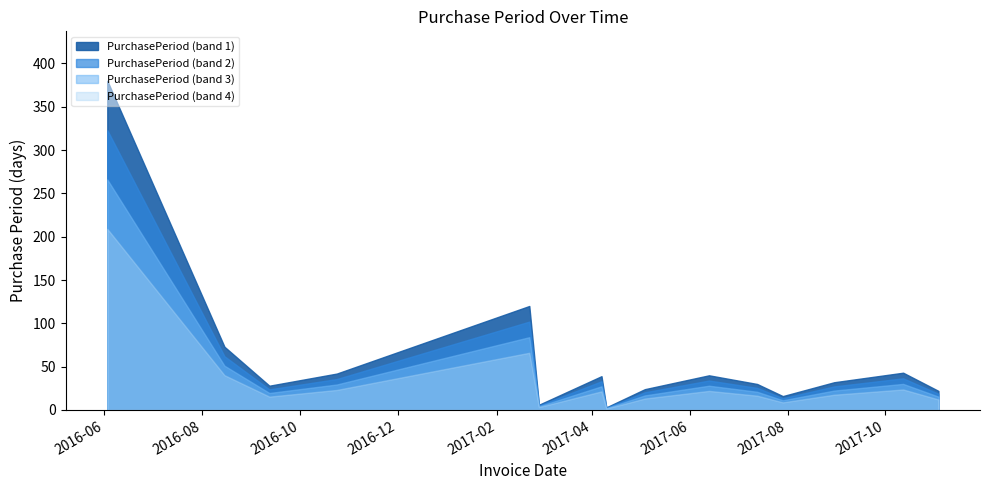

Which category has the highest value across all series?

2016-06-03